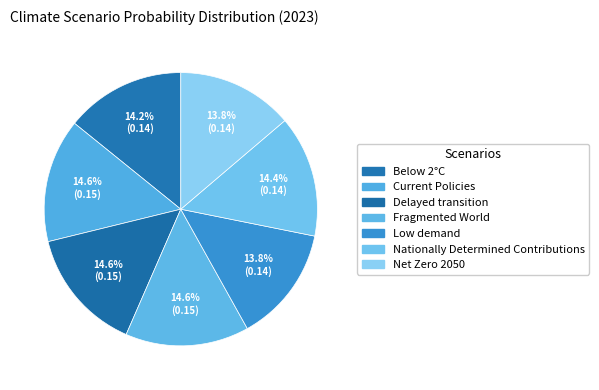

What percentage do Nationally Determined Contributions and Net Zero 2050 together represent?

28.2%